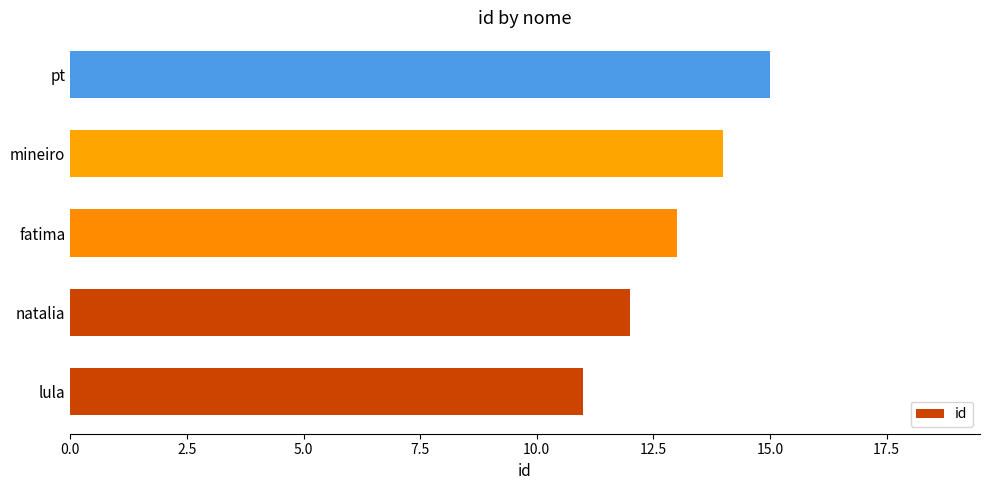

List the labels in order of value, smallest first.

lula, natalia, fatima, mineiro, pt